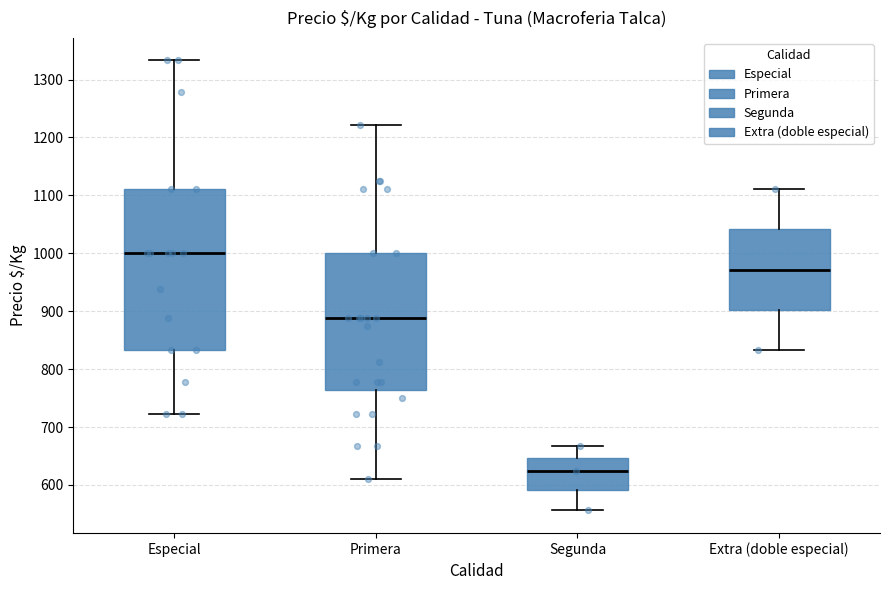

Reading left to right, transcribe this box plot: for each box, give where its median line is, the range the box spans, and where its two whiskers end, as read against the y-axis. The values are not printed on the chart, so give them approximately, as read against the axis.

Especial: median 1000, box 830 to 1110, whiskers 720 to 1330
Primera: median 890, box 760 to 1000, whiskers 610 to 1220
Segunda: median 630, box 590 to 650, whiskers 560 to 670
Extra (doble especial): median 970, box 900 to 1040, whiskers 830 to 1110